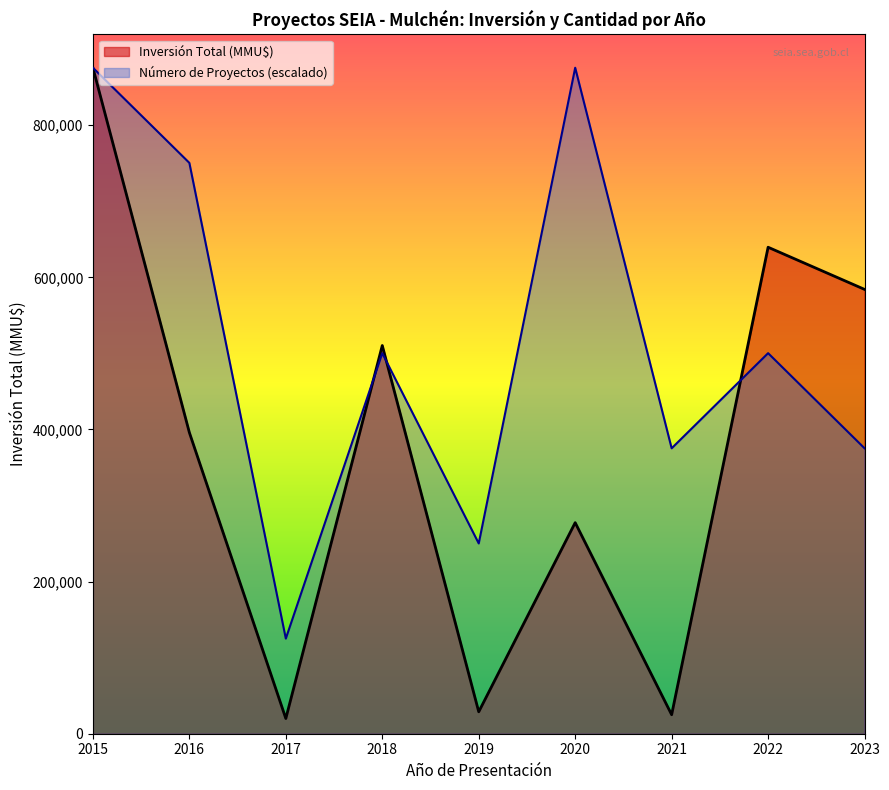

List the series in order of their overall mean, highest first.

Número de Proyectos (escalado), Inversión Total (MMU$)